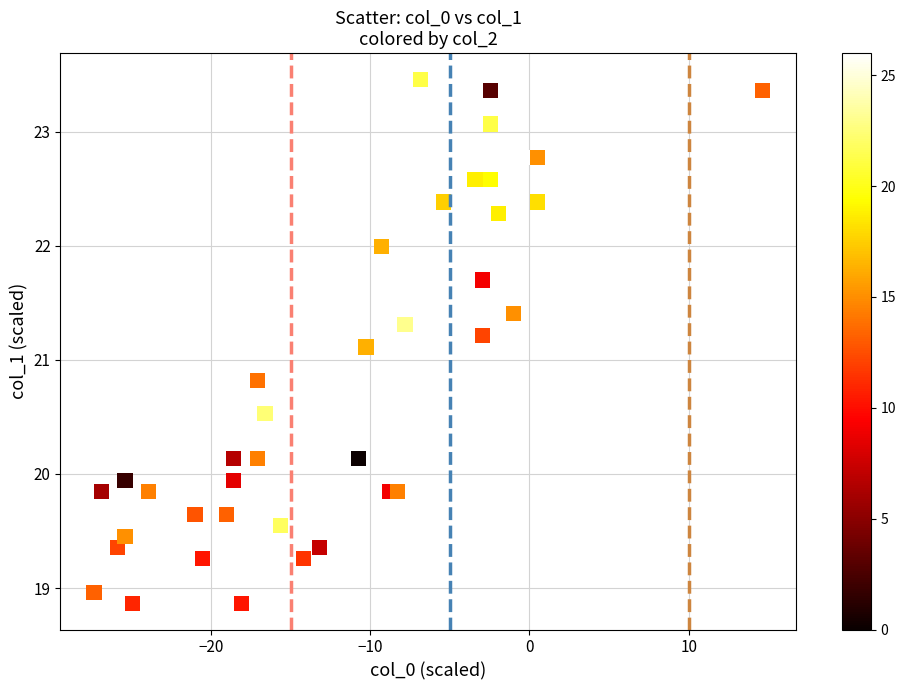

What Y value in the scatter plot is closest to 21?

21.1